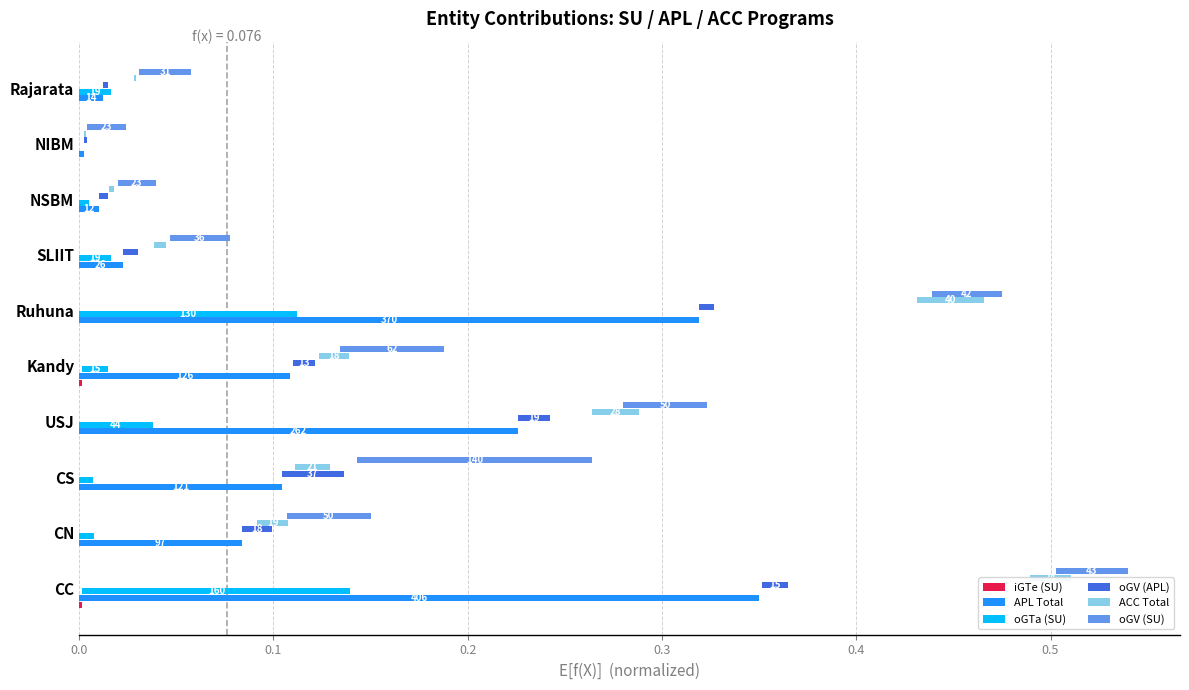

How many bars are there in total?

60